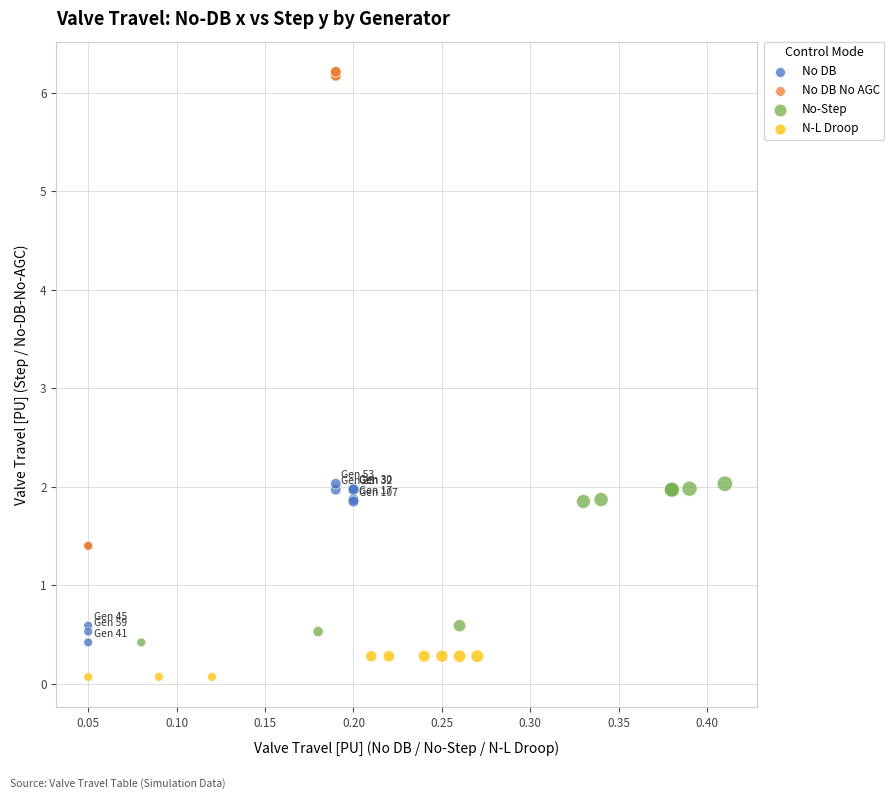

Which series has the widest spread of Y values?

No DB No AGC